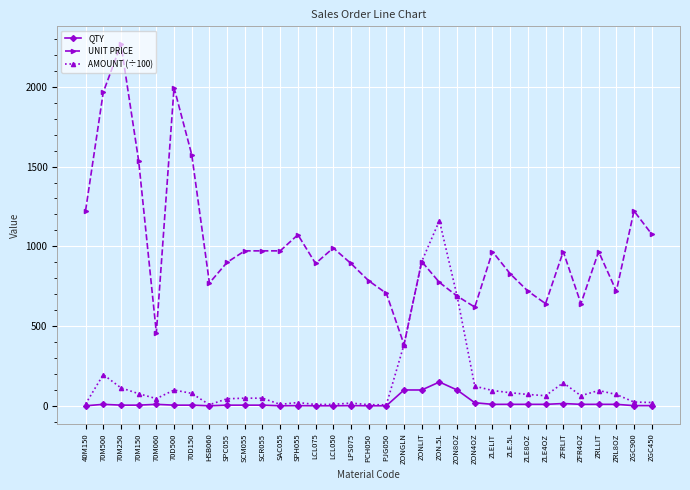

How many data points does each series have?

33